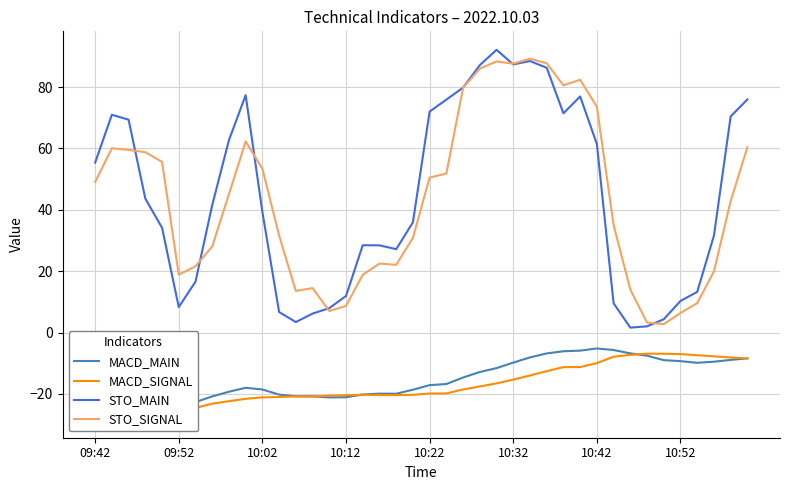

Reading right to left, extract all data points from this chart.

MACD_MAIN: -8.4	-8.9	-9.5	-9.9	-9.3	-9.0	-7.5	-6.8	-5.7	-5.2	-5.9	-6.1	-6.8	-8.1	-9.8	-11.6	-12.9	-14.7	-16.8	-17.1	-18.6	-20.0	-19.9	-20.2	-21.1	-21.1	-20.8	-20.8	-20.2	-18.6	-18.0	-19.3	-20.8	-22.7	-23.2	-22.6	-21.7	-23.7	-23.6	-25.1
MACD_SIGNAL: -8.4	-8.1	-7.8	-7.4	-7.0	-6.9	-6.9	-7.3	-7.9	-10.0	-11.3	-11.3	-12.6	-14.0	-15.3	-16.6	-17.6	-18.6	-19.8	-19.9	-20.3	-20.4	-20.4	-20.3	-20.4	-20.6	-20.8	-20.8	-21.0	-21.1	-21.6	-22.4	-23.2	-24.6	-24.7	-26.0	-25.9	-27.5	-27.5	-28.3
STO_MAIN: 76.0	70.4	31.6	13.2	10.3	4.3	2.0	1.6	9.5	61.4	76.9	71.4	86.3	88.5	87.4	92.1	87.1	79.8	75.9	72.0	35.9	27.2	28.4	28.4	11.9	7.9	6.2	3.4	6.7	39.3	77.3	62.7	41.5	16.6	8.3	34.1	43.6	69.3	71.0	55.4
STO_SIGNAL: 60.4	42.8	19.9	9.6	6.4	2.7	3.2	14.0	35.0	73.6	82.4	80.5	87.7	89.2	87.6	88.3	86.0	79.7	51.8	50.5	30.9	22.1	22.5	18.8	8.7	7.0	14.5	13.5	31.6	53.4	62.3	45.1	28.0	21.6	18.8	55.6	58.8	59.5	60.0	49.1